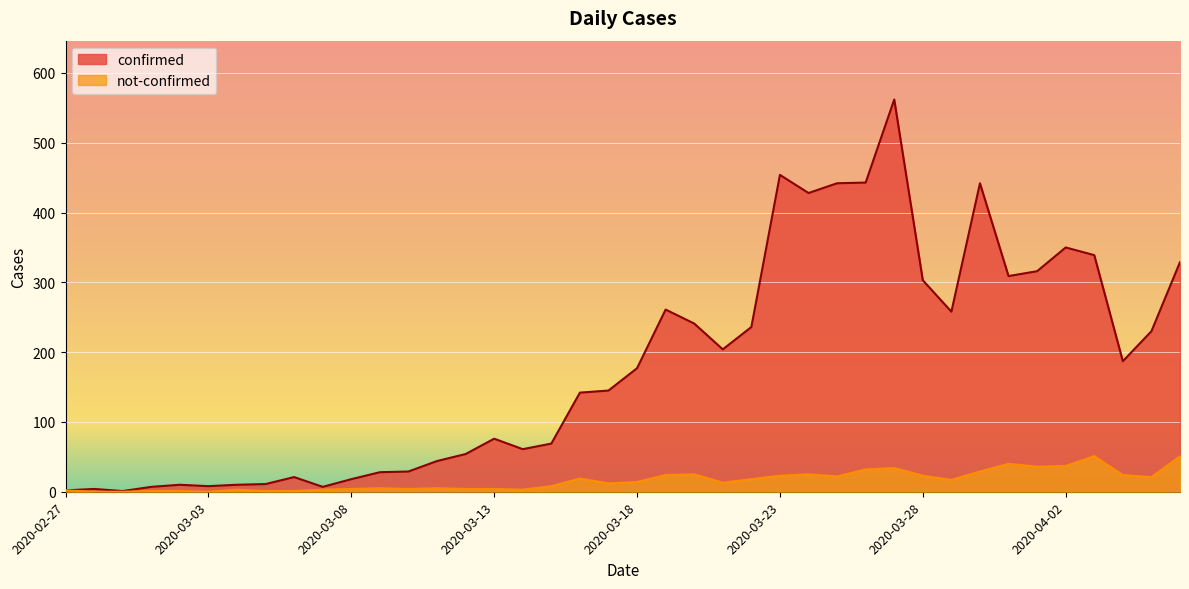

What are all the series names shown in the legend?

confirmed, not-confirmed